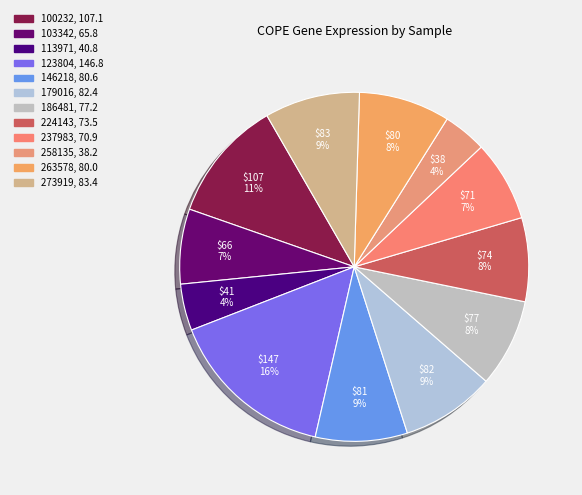

Which slice is the largest?

123804